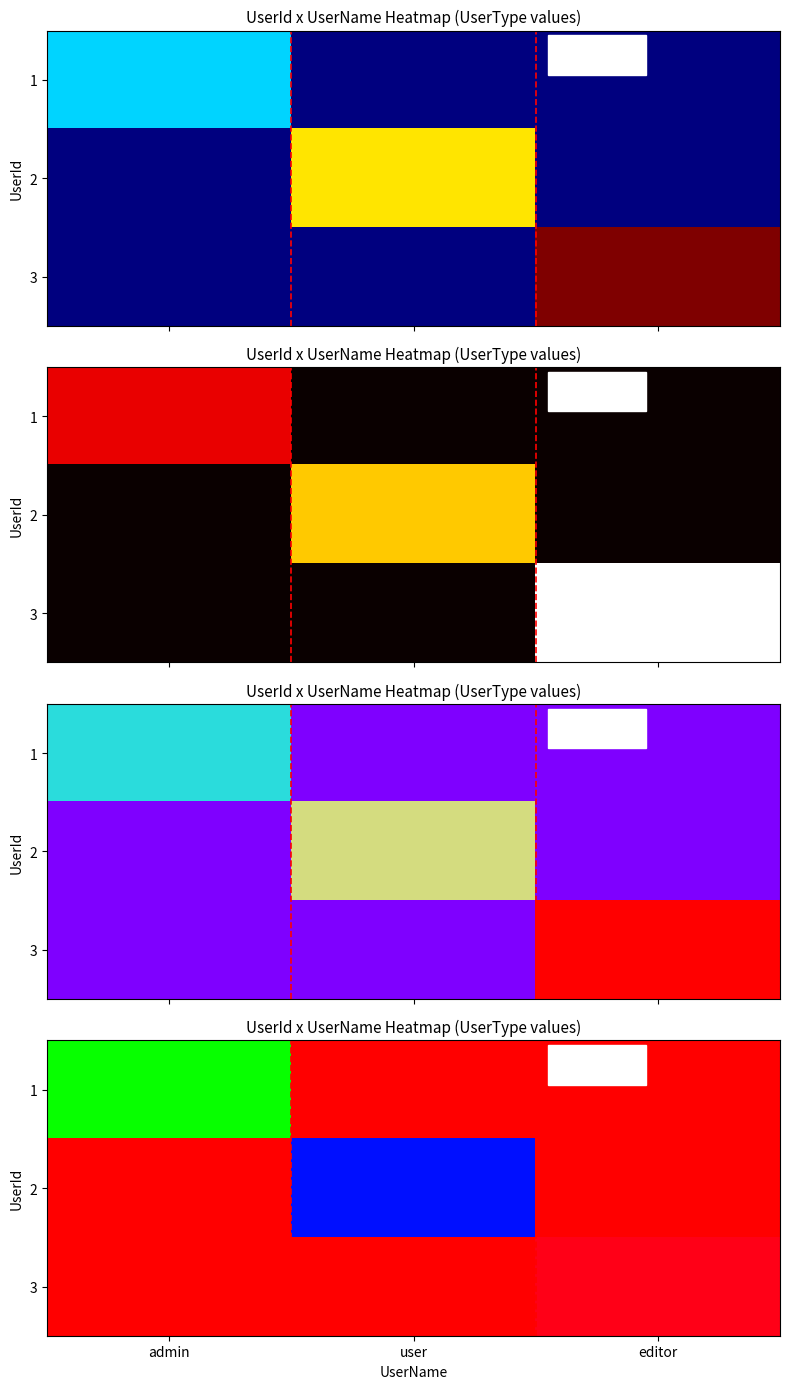

At which category is the sum across all series the highest?

editor